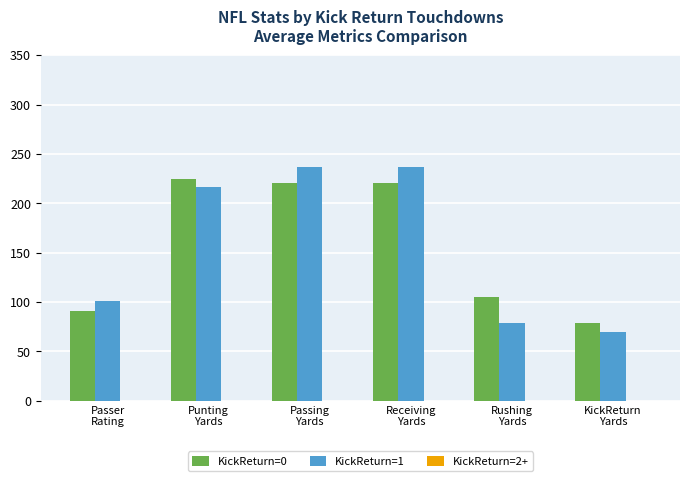

What is the greatest value displayed?

237.0